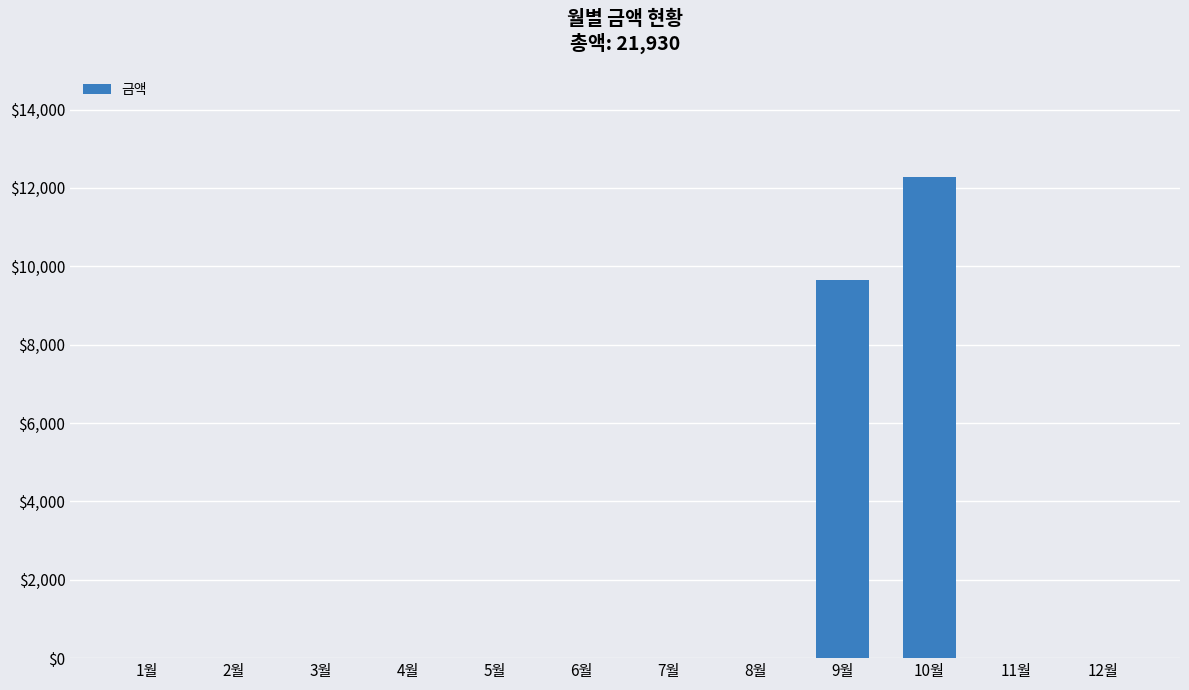

What is the maximum value shown in the chart?

12280